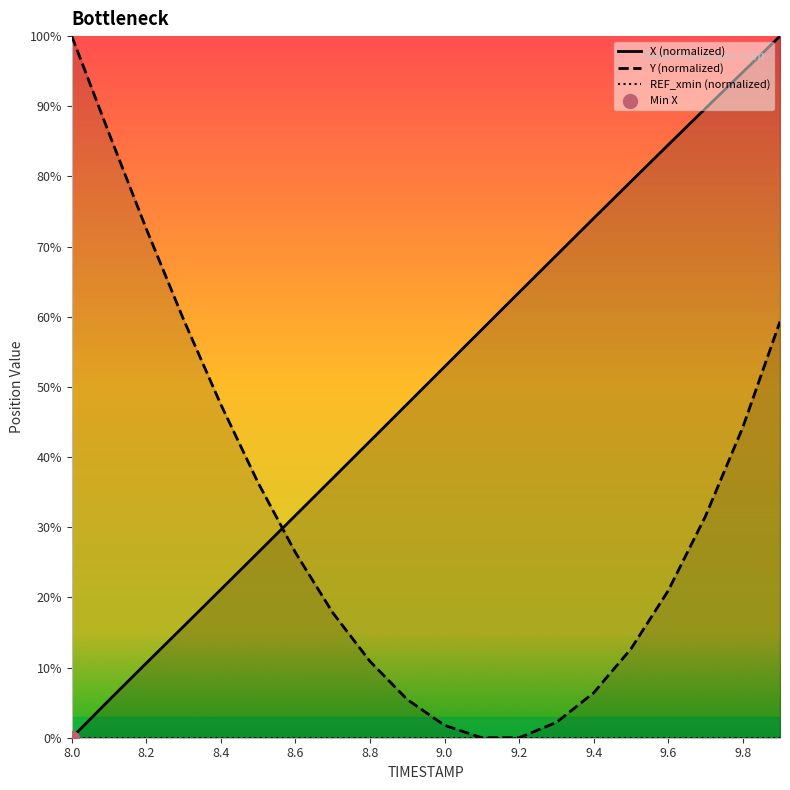

Which series has the largest Y range (max minus min)?

X